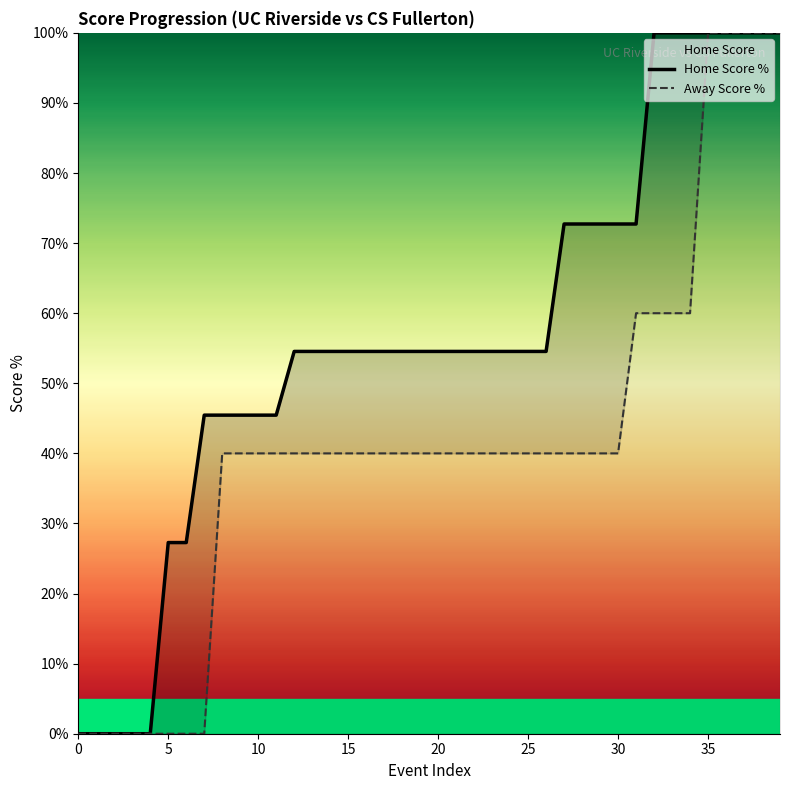

Count the number of categories in the chart.

40